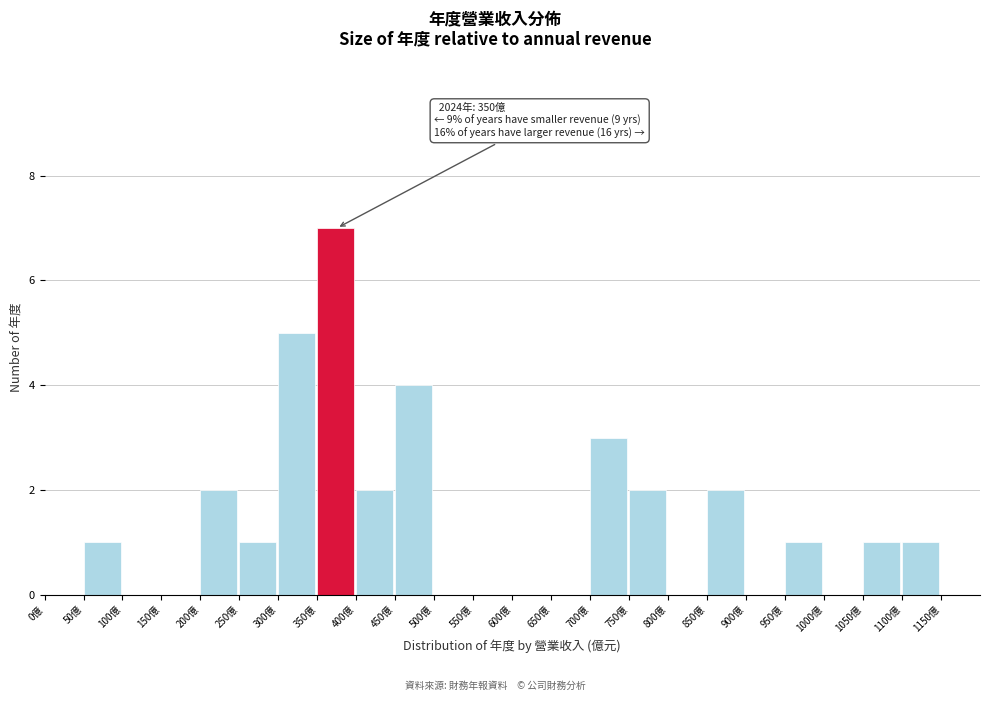

Which range on the x-axis has the tallest bar?

350 to 400